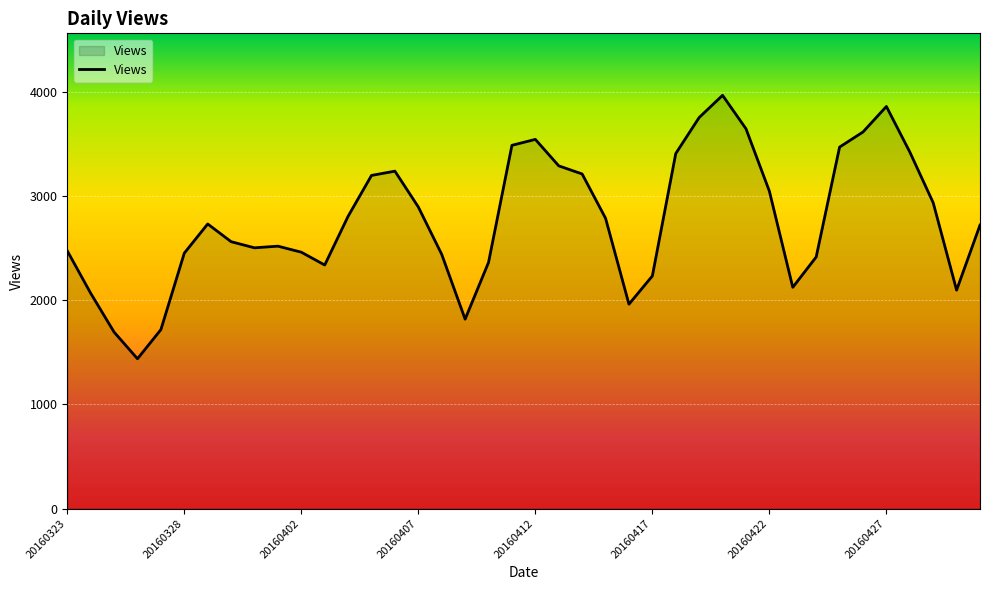

What is the smallest value displayed?

1438